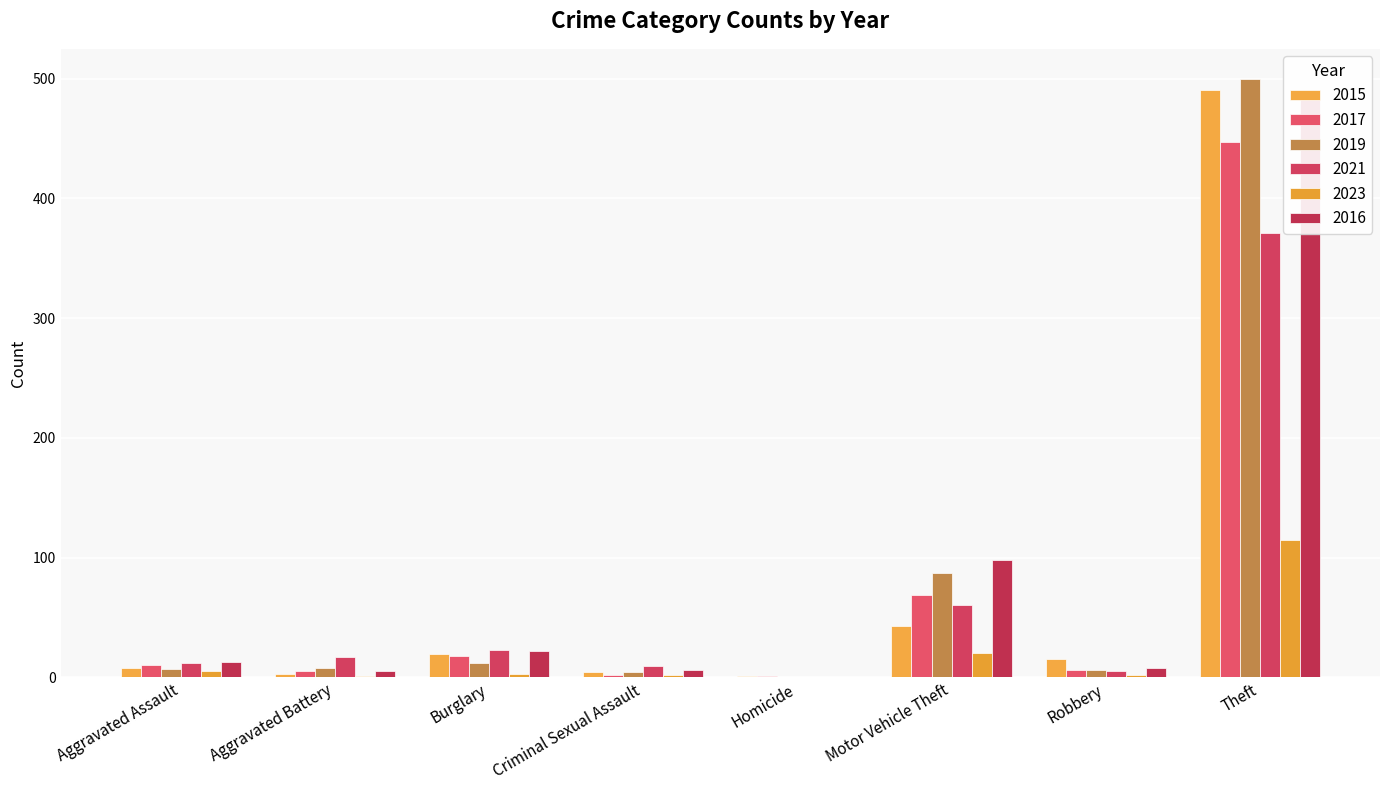

At how many categories does at least one series exceed 89?

2